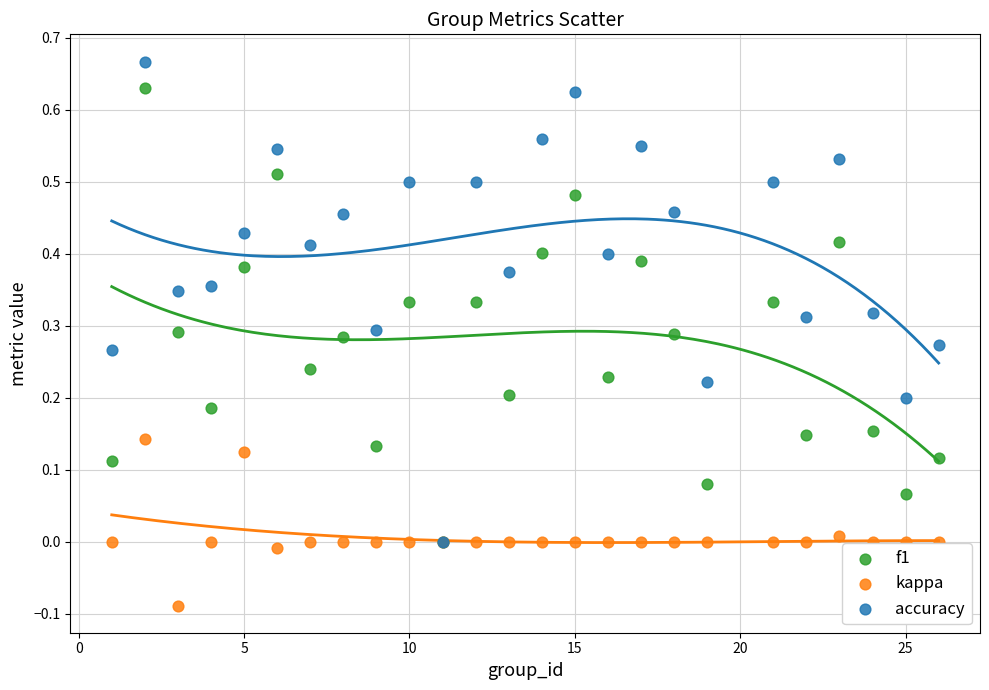

Which series contains the lowest Y value?

kappa